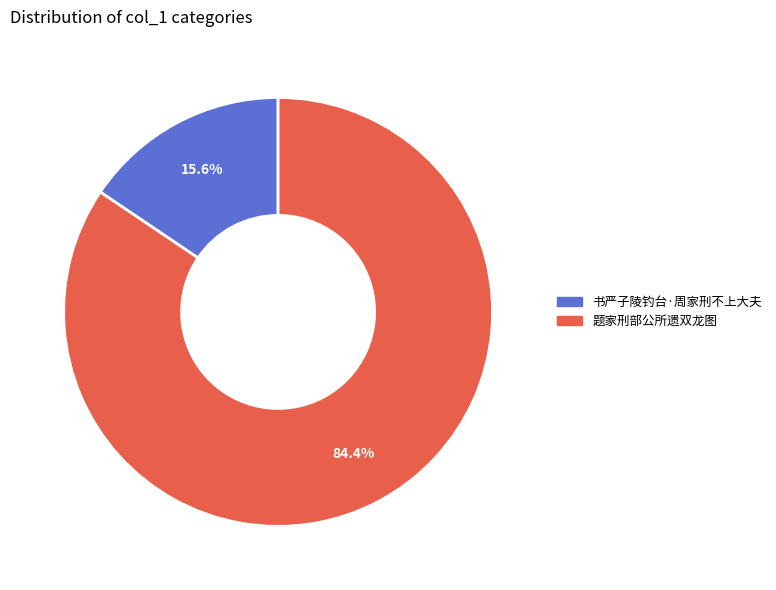

What is the largest slice in the pie chart?

题家刑部公所遗双龙图